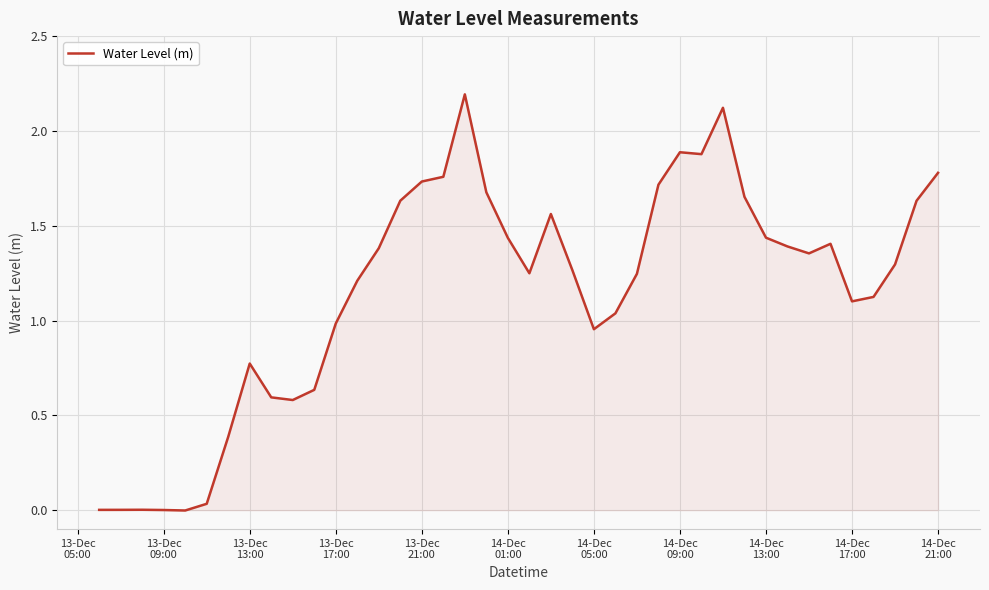

What is the difference between the maximum and minimum values?

2.2